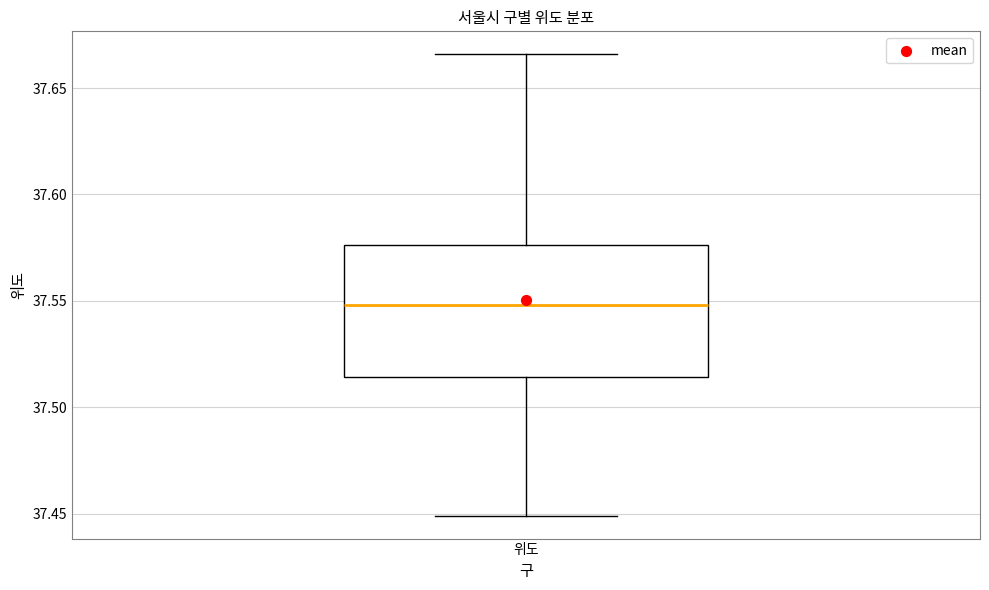

Where does the lower whisker of the box for 위도 end on the y-axis? The values are not printed on the chart, so give them approximately, as read against the axis.

37.450